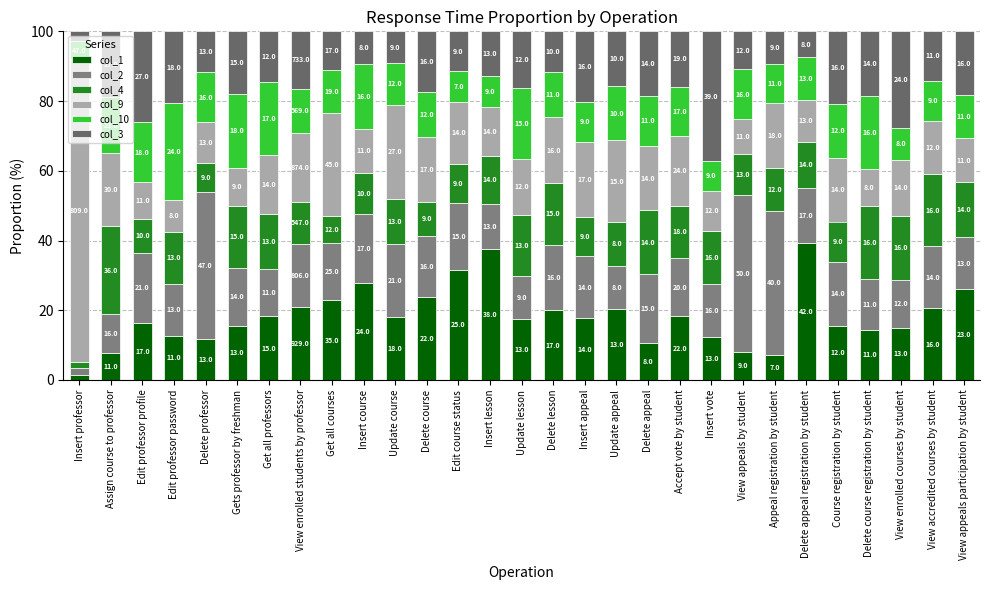

Does the chart contain stacked bars?

Yes